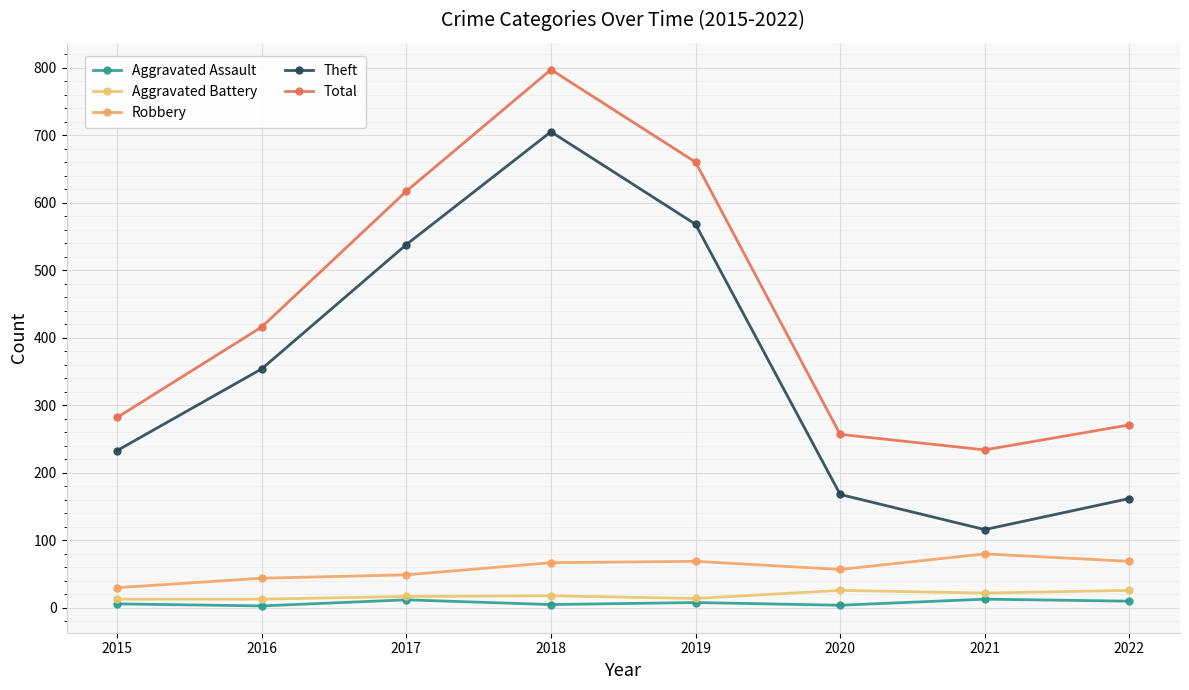

Where does the Aggravated Battery series first go above 18?

2020